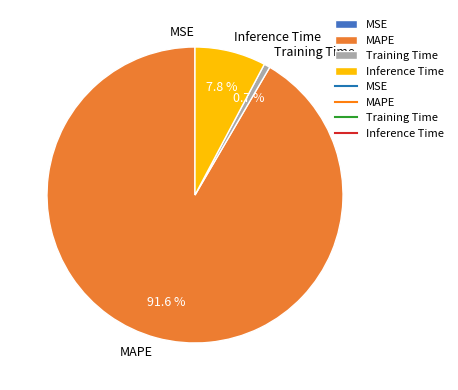

Which has a higher value, MAPE or Training Time?

MAPE